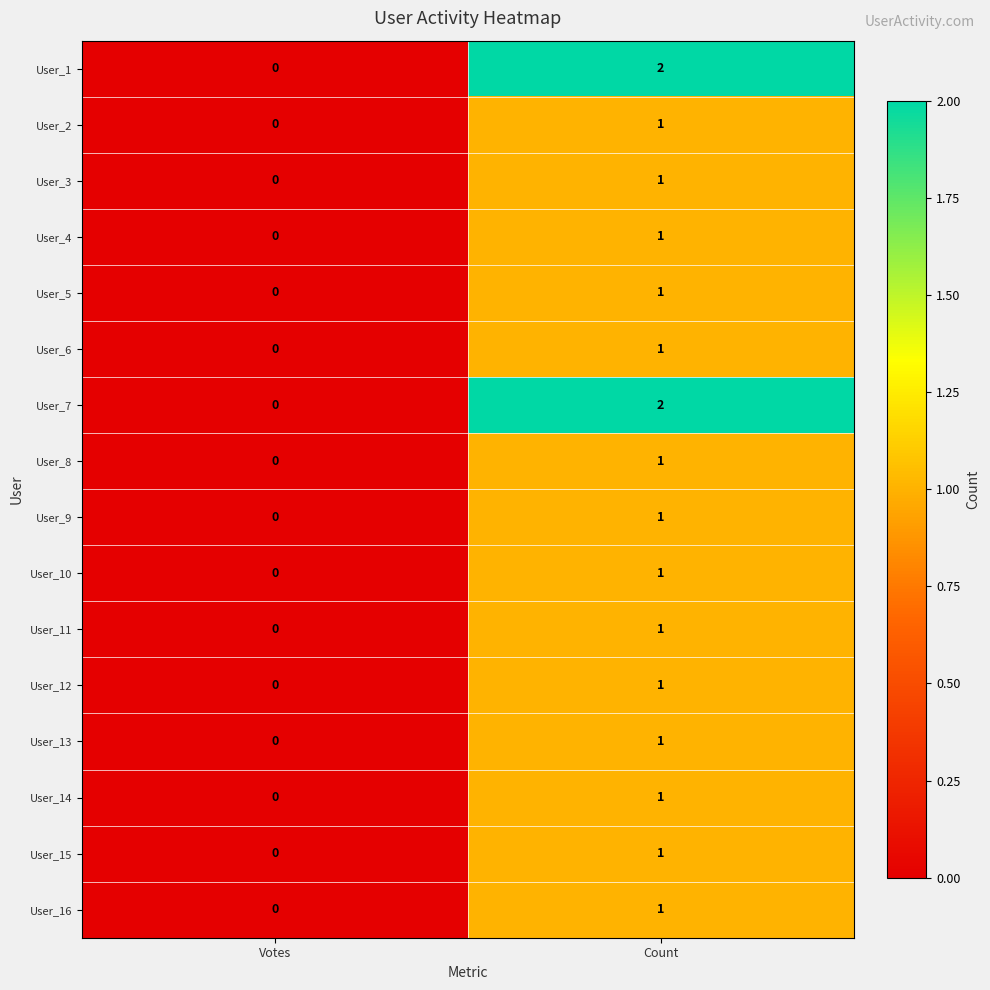

At which category is the sum across all series the highest?

Count